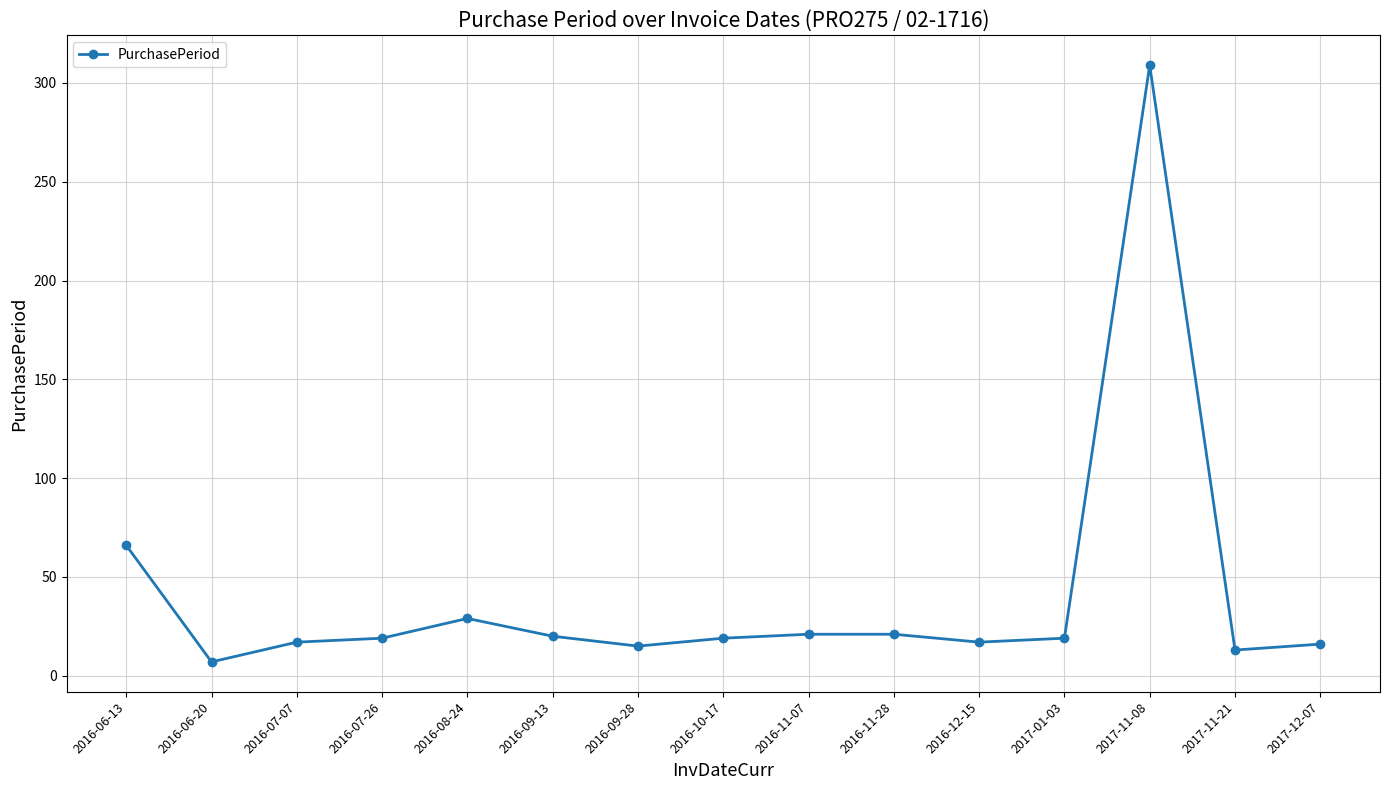

What is the smallest value displayed?

7